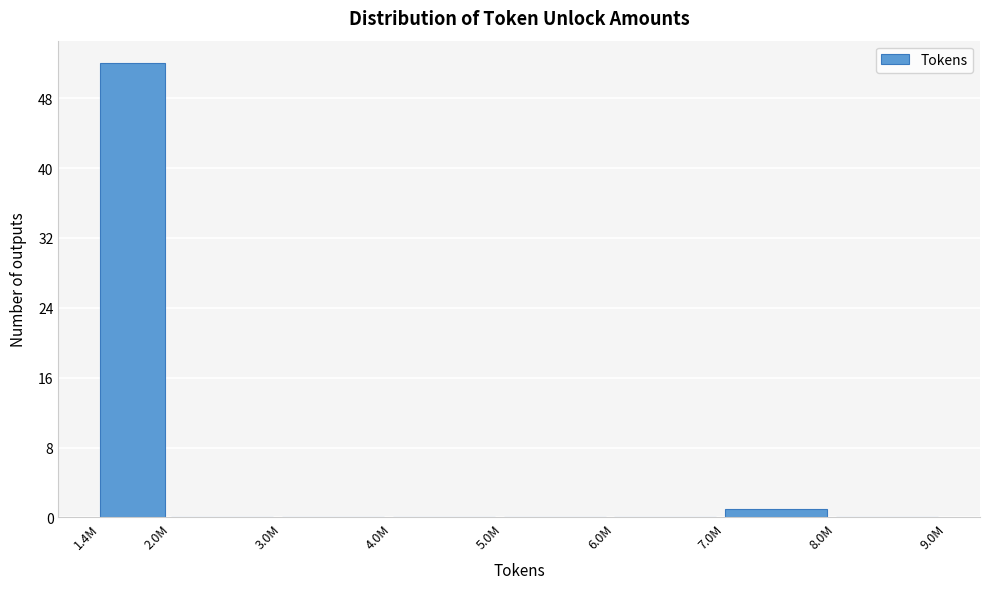

Reading left to right, transcribe all the data shown in this chart.

1.4M=52	2.0M=0	3.0M=0	4.0M=0	5.0M=0	6.0M=0	7.0M=1	8.0M=0